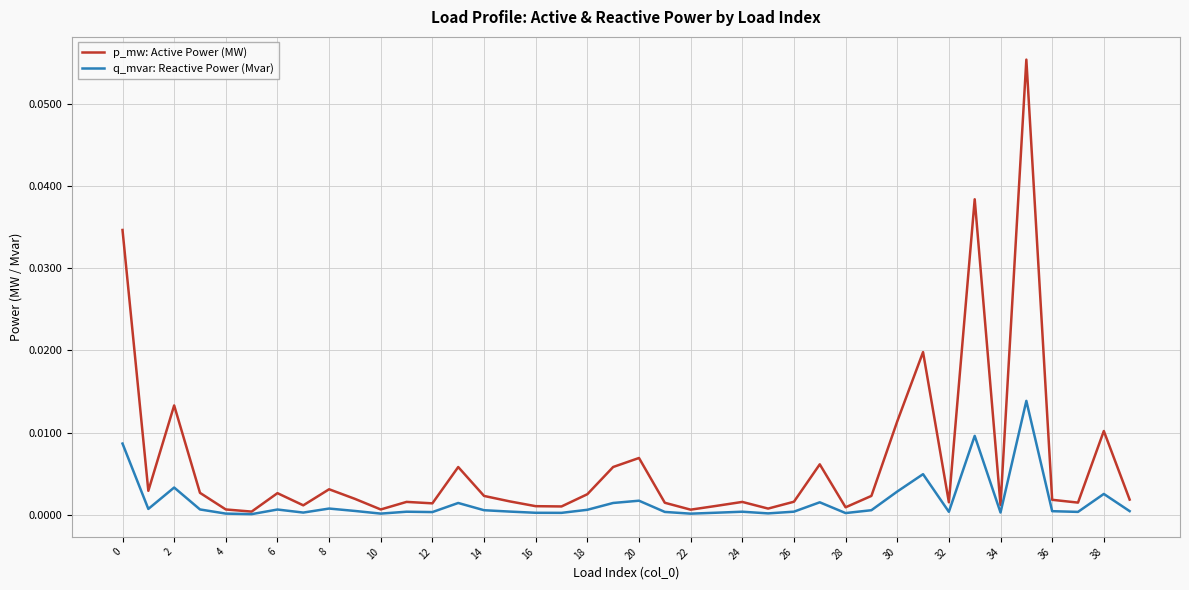

What are all the series names shown in the legend?

p_mw: Active Power (MW), q_mvar: Reactive Power (Mvar)